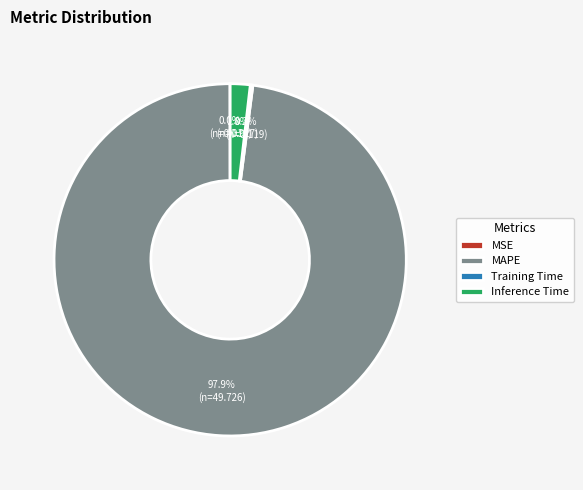

Which slice is the largest?

MAPE